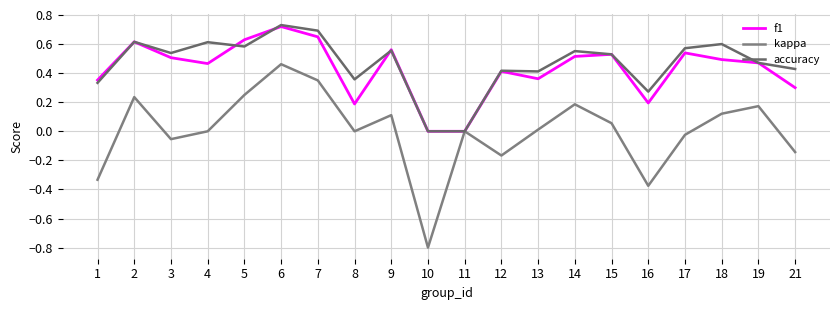

Which series changed the most between 5 and 18?

f1